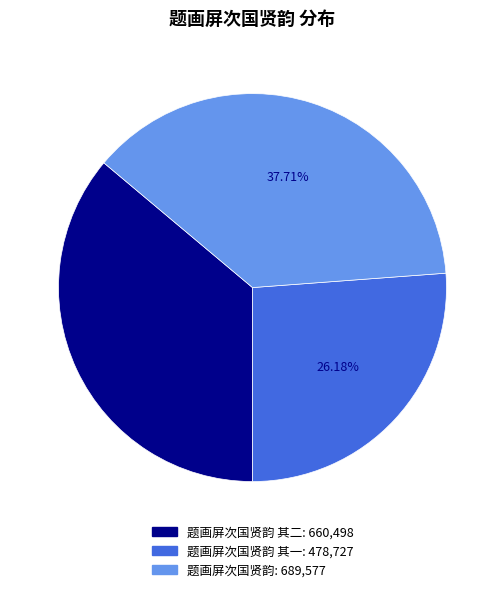

How many segments does this pie chart have?

3